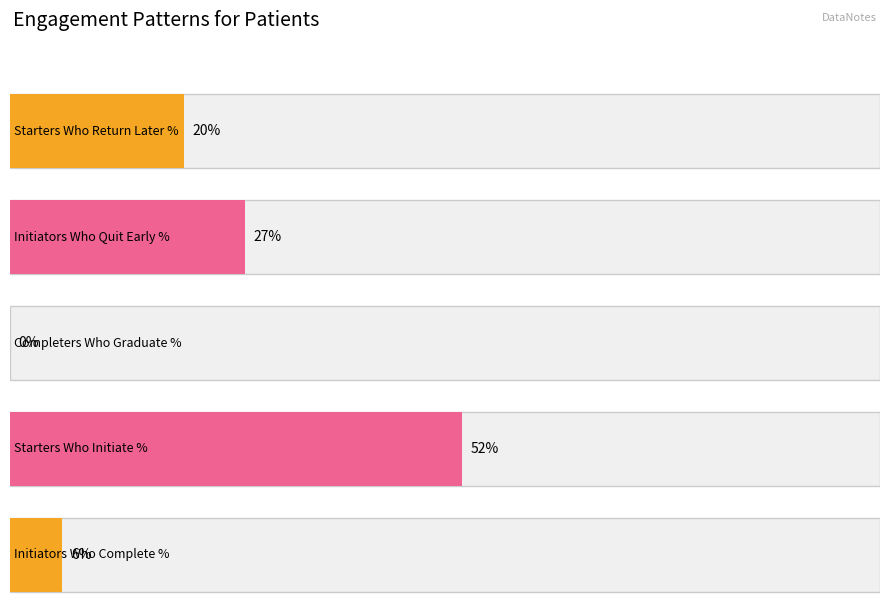

What is the sum of the values at Starters Who Return Later % and Completers Who Graduate %?

0.2